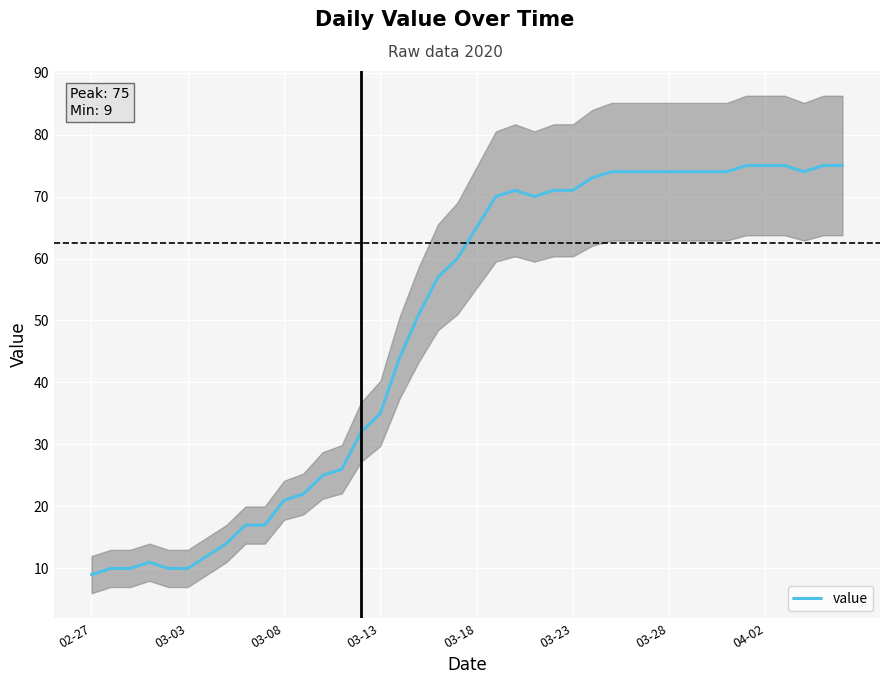

True or false: the data shows 112 at 32.

False